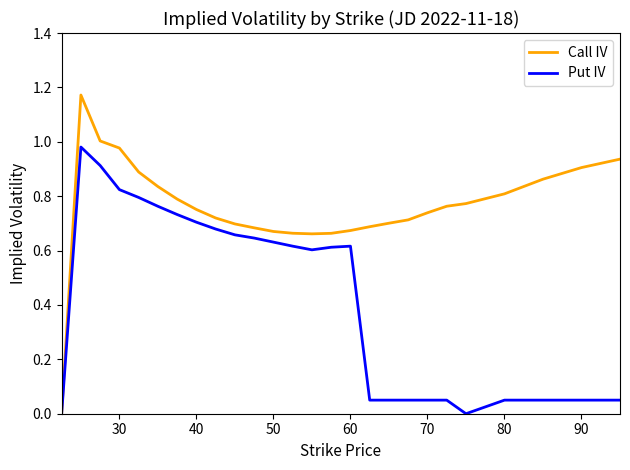

Which series has the largest total across all categories?

Call IV